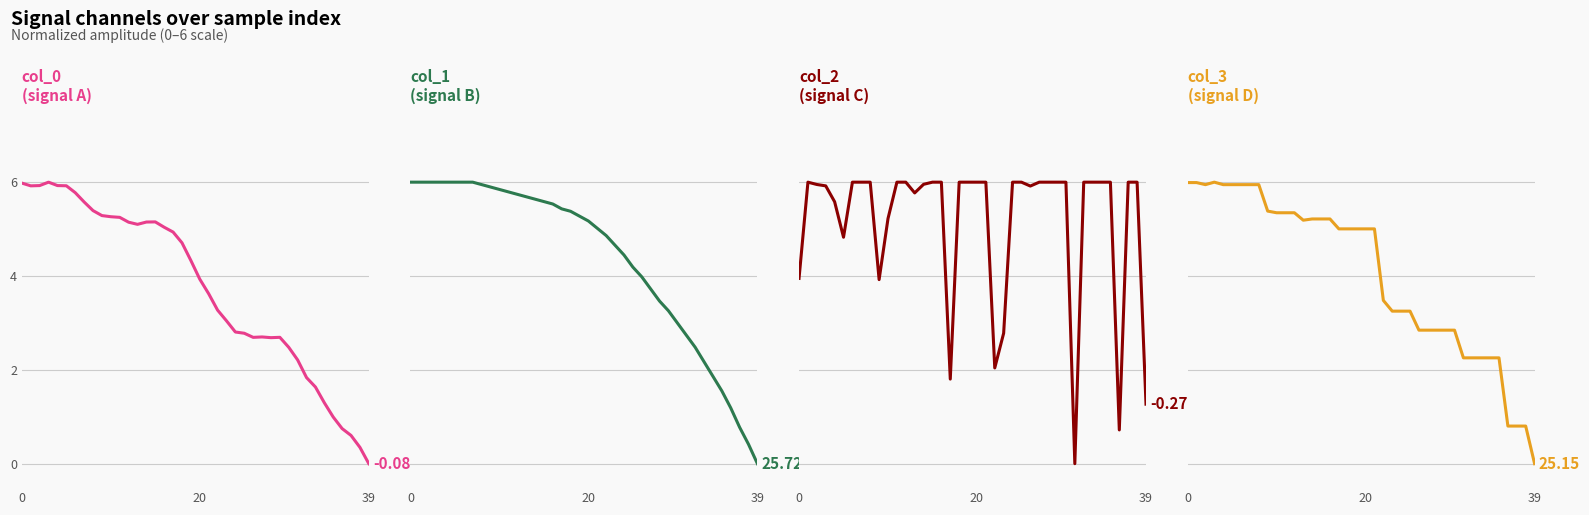

True or false: col_0 and col_1 cross at least once.

False